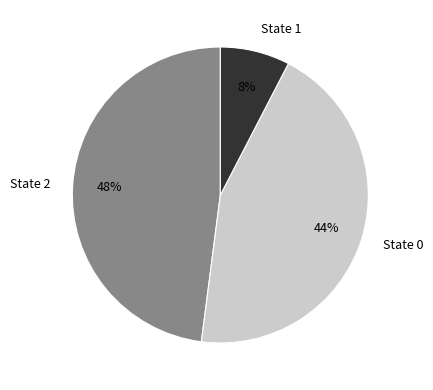

How many segments does this pie chart have?

3